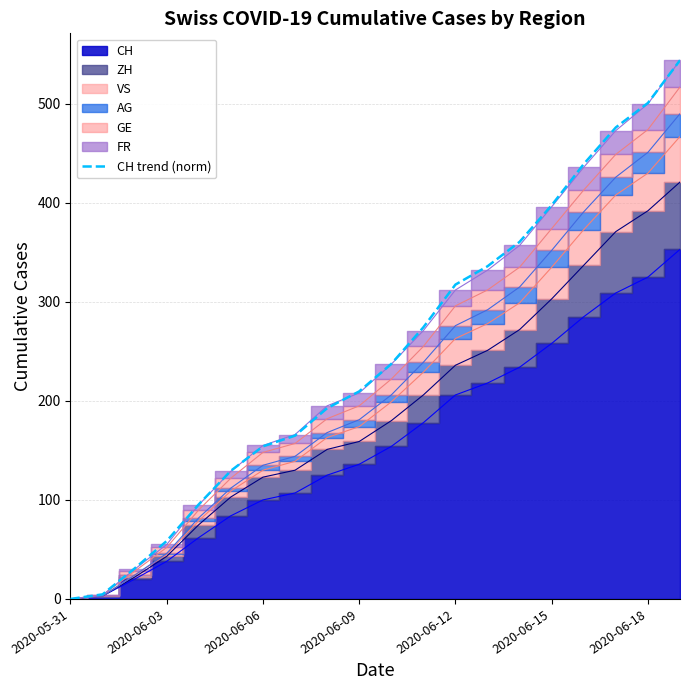

Reading left to right, transcribe all the data shown in this chart.

0.0	4.6	30.8	58.6	95.5	129.5	154.1	164.9	192.6	209.6	237.3	274.3	317.5	336.0	360.6	397.6	439.2	476.2	500.8	544.0